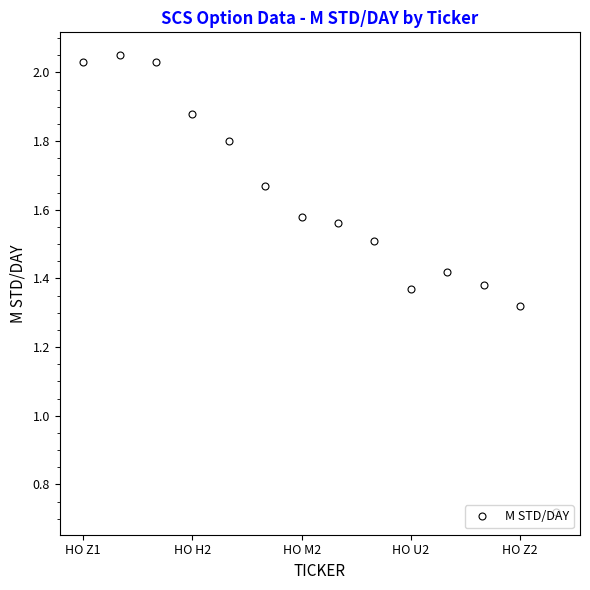

How many values exceed 1?

13